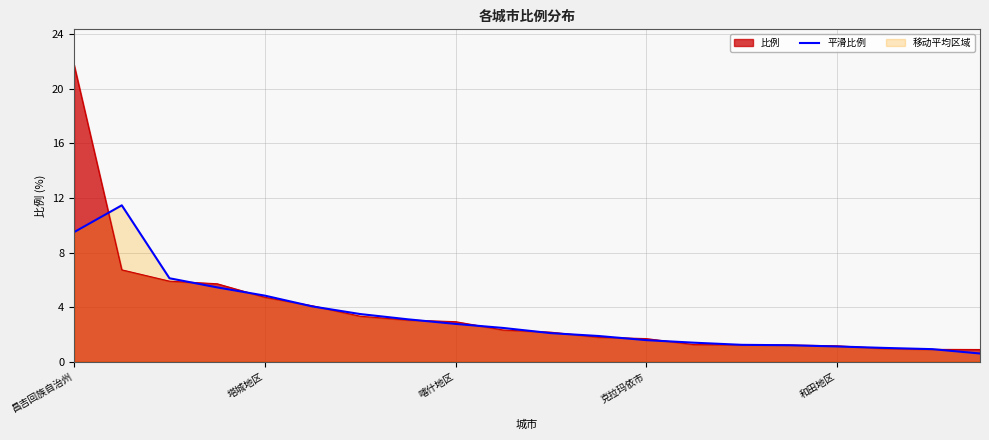

True or false: the data shows 3.6 at 昌吉回族自治州.

False